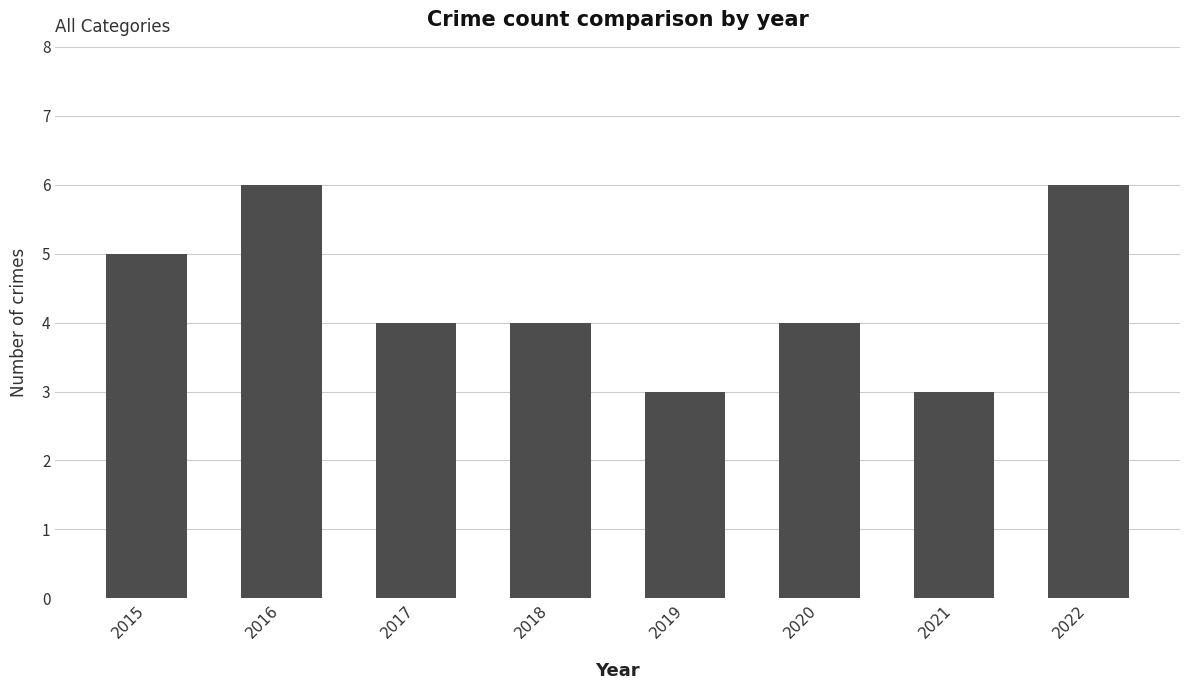

The value at 2020 is 6. True or false?

False